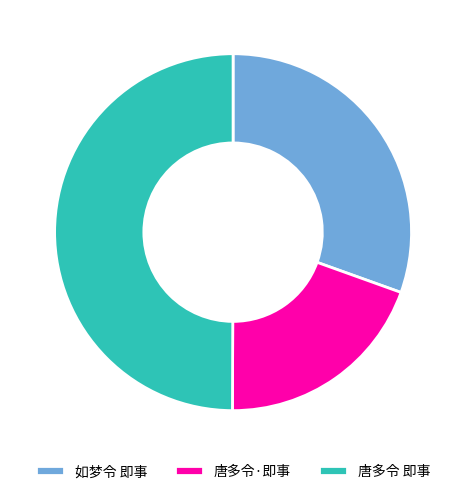

What is the smallest slice in the pie chart?

唐多令·即事